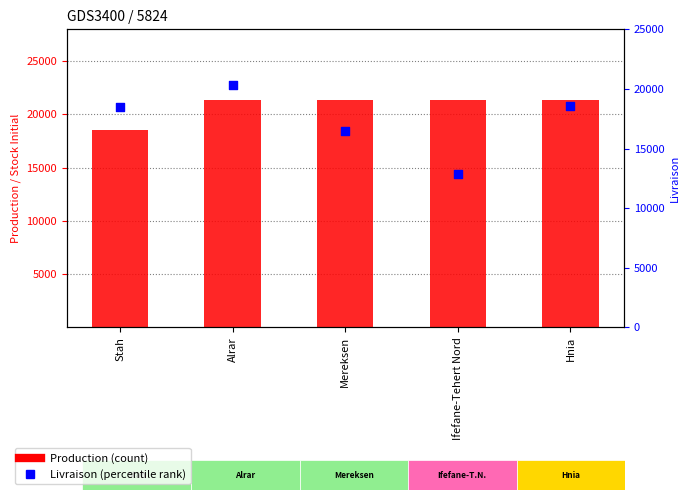

Is the value of Livraison at Stah greater than the value of Production at Hnia?

No